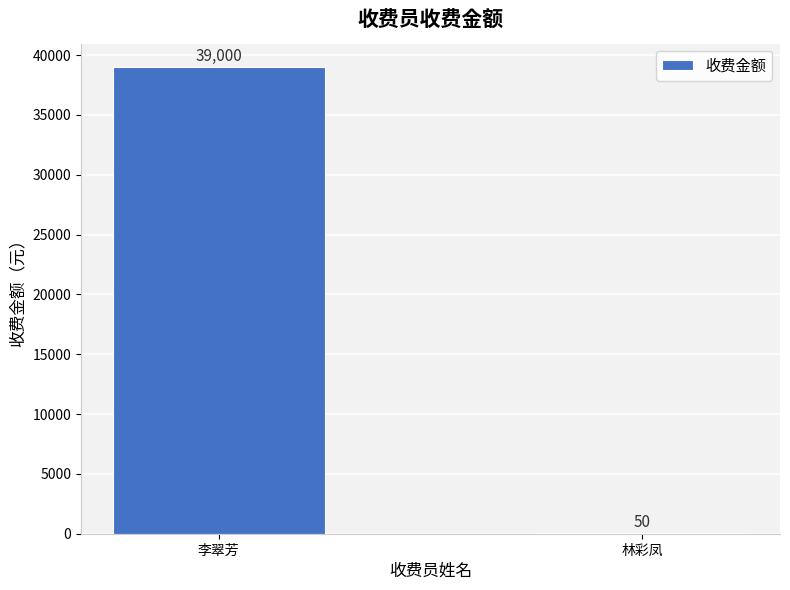

At which category does the chart reach its peak across all series?

李翠芳